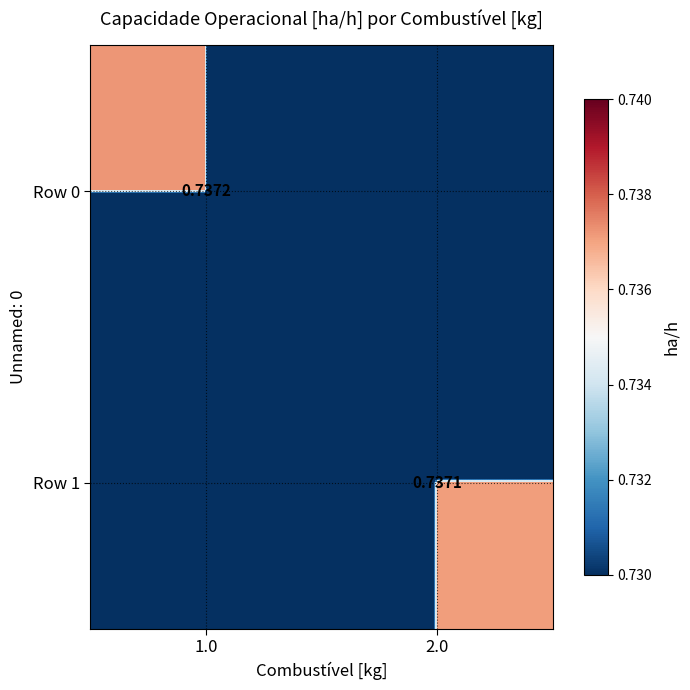

What is the difference between the Row 1 values at 1.0 and 2.0?

0.7